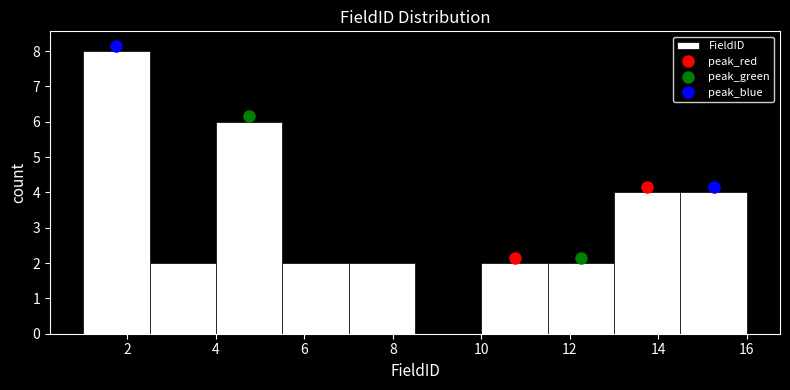

Which range on the x-axis has the tallest bar?

1.0 to 2.5